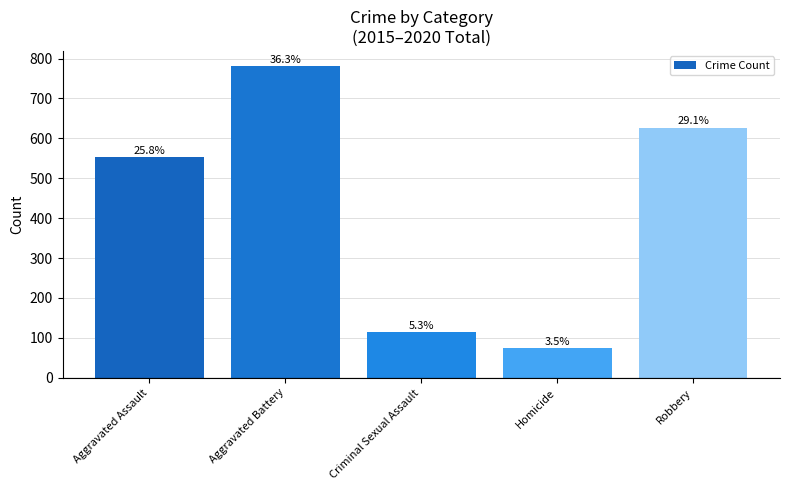

What is the difference between the second highest and minimum values?

552